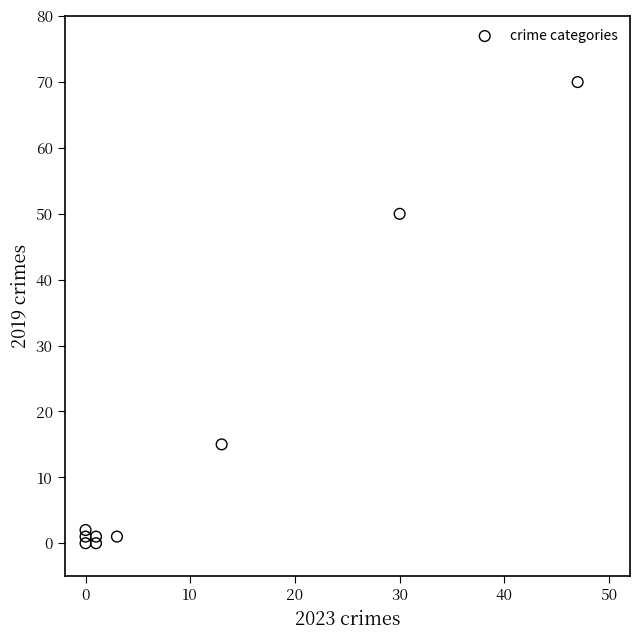

What is the range of X values (max minus min)?

47